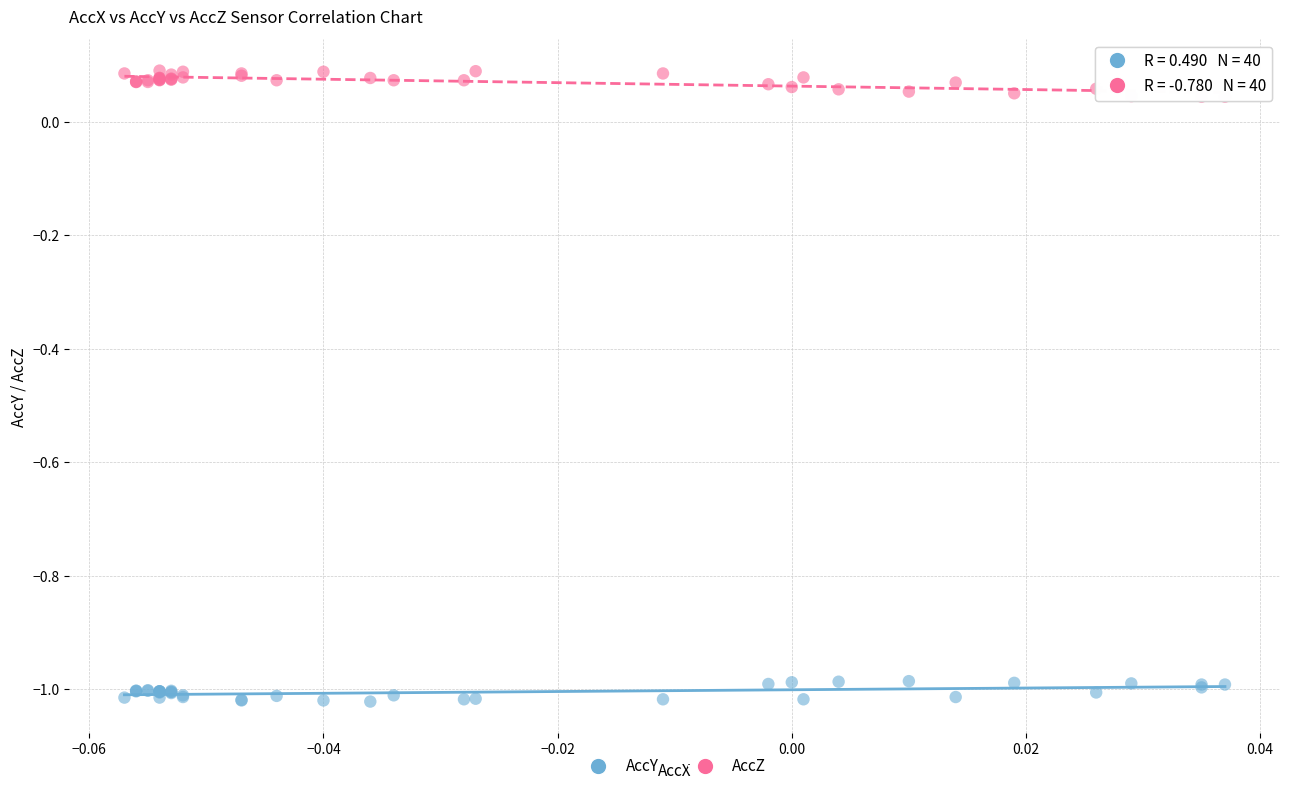

Which series reaches the maximum Y coordinate?

AccZ